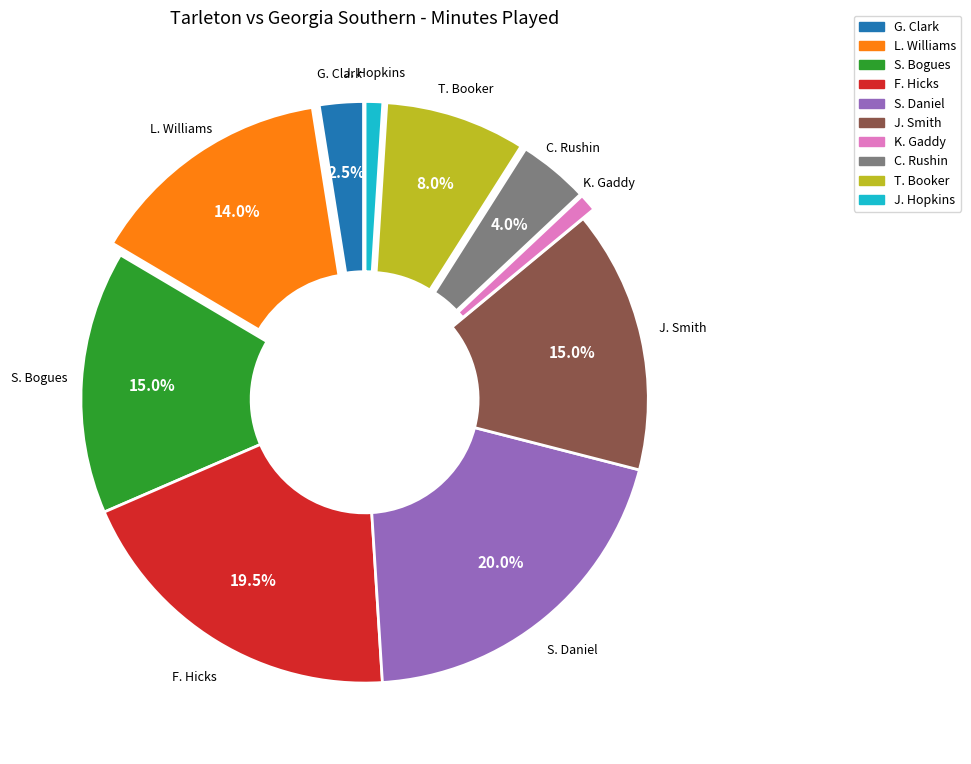

Does L. Williams account for over 50% of the chart?

No